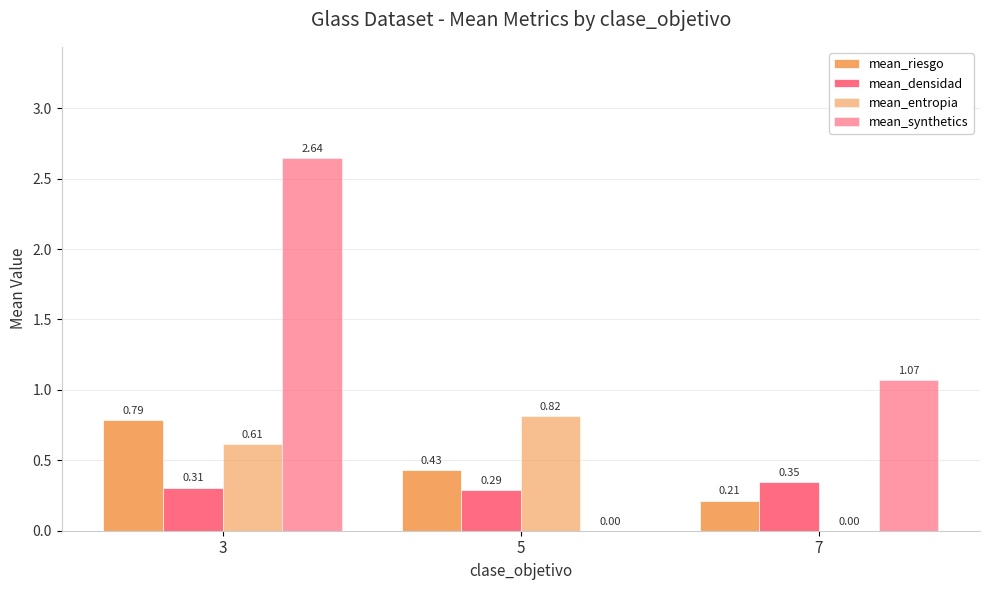

Rank the series at 3 from lowest to highest value.

mean_densidad, mean_entropia, mean_riesgo, mean_synthetics